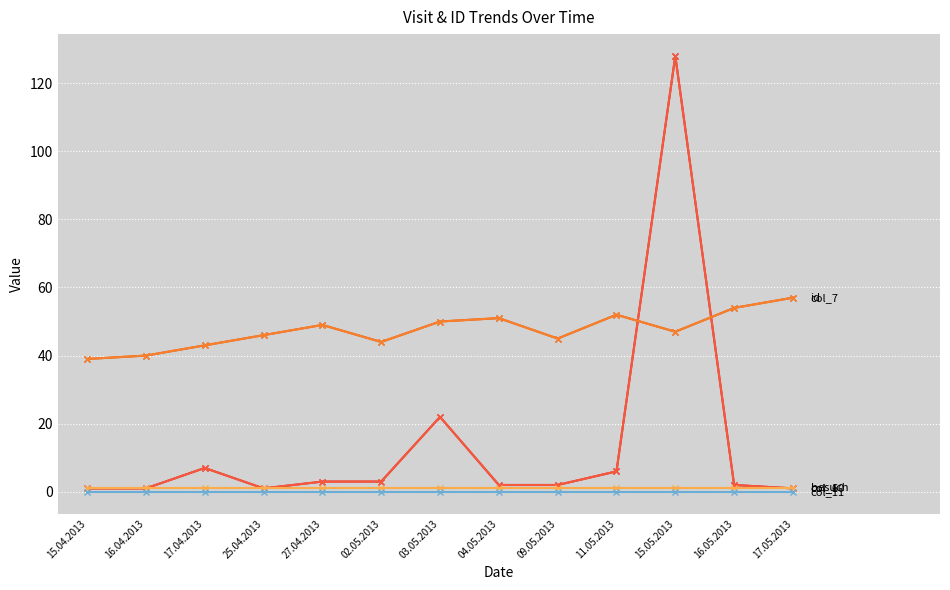

Does the chart have visible grid lines?

Yes